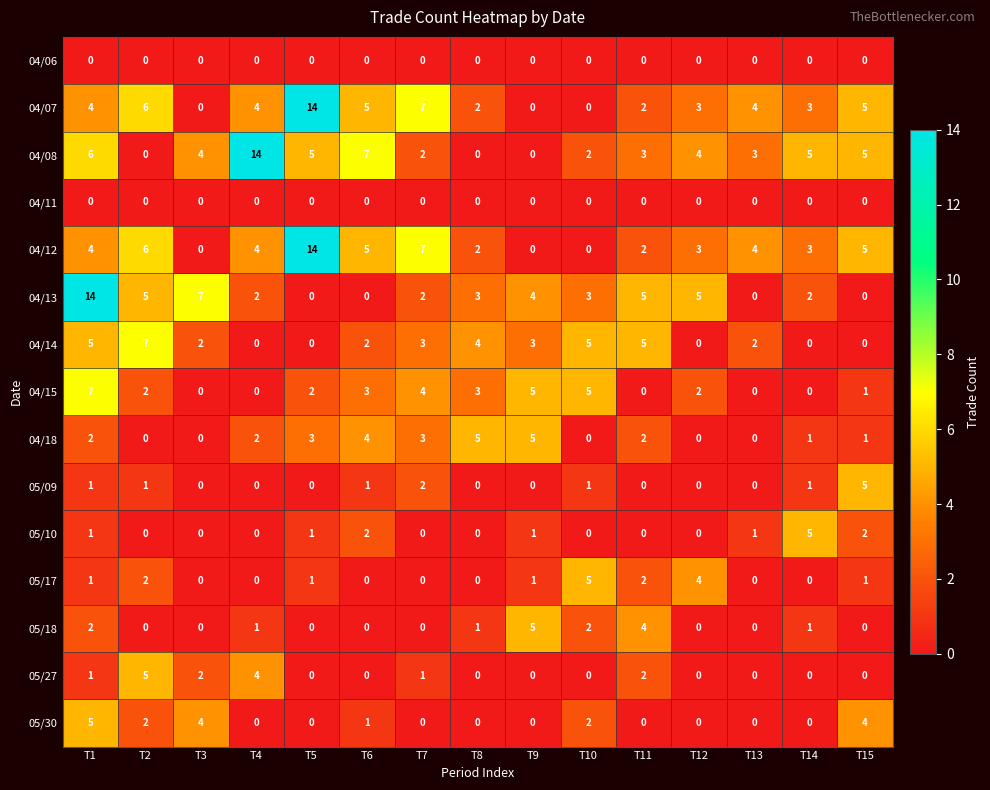

True or false: 04/18 has a value of 0 at T12.

True